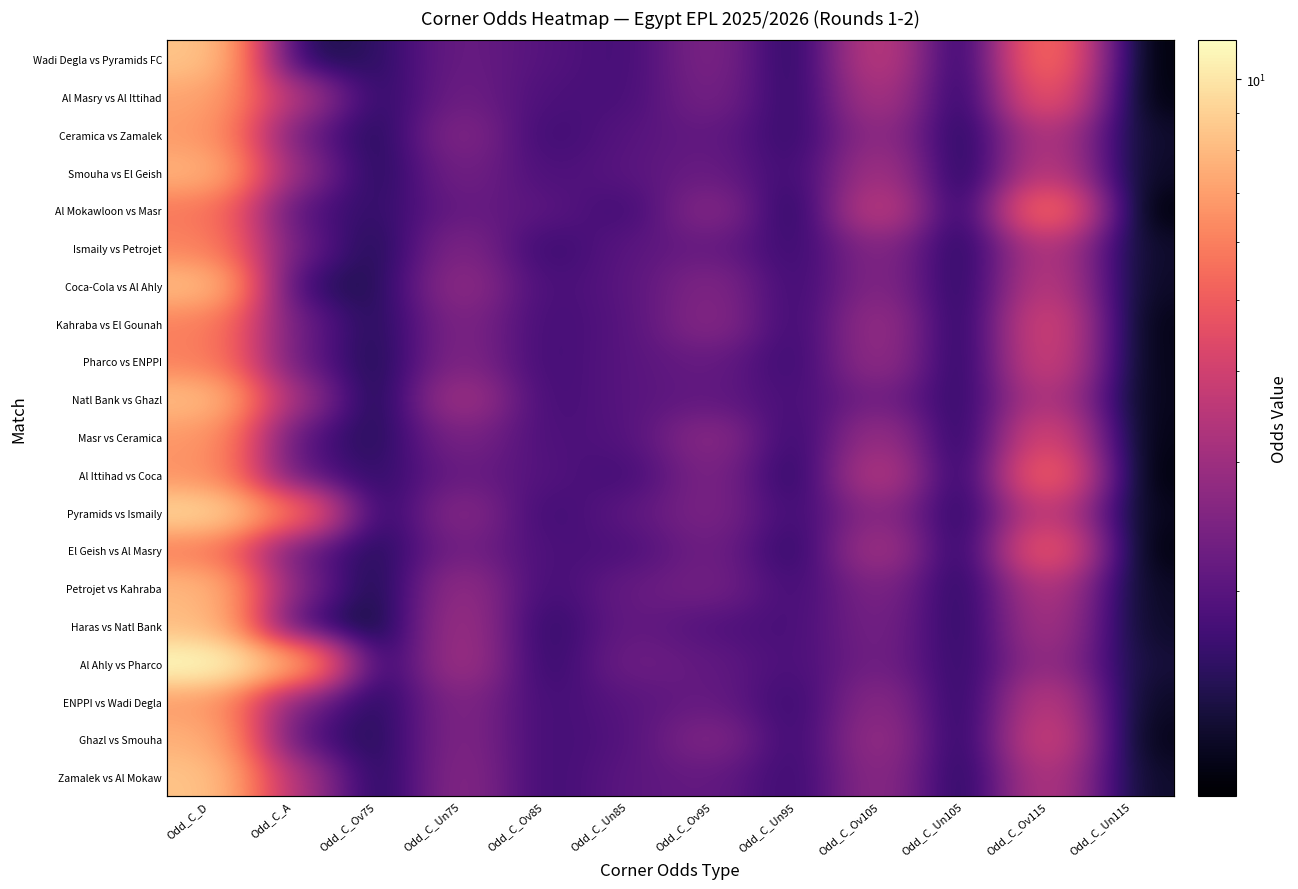

The value of Al Masry vs Al Ittihad at Odd_C_Un85 is 0.5. True or false?

False